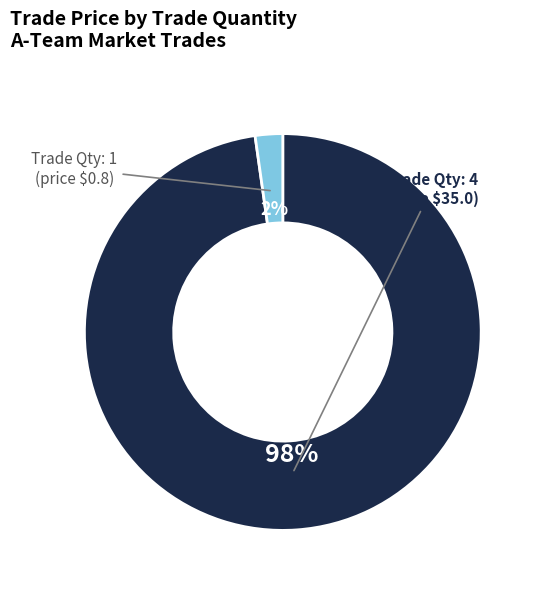

Is there any slice that represents more than half of the pie?

Yes